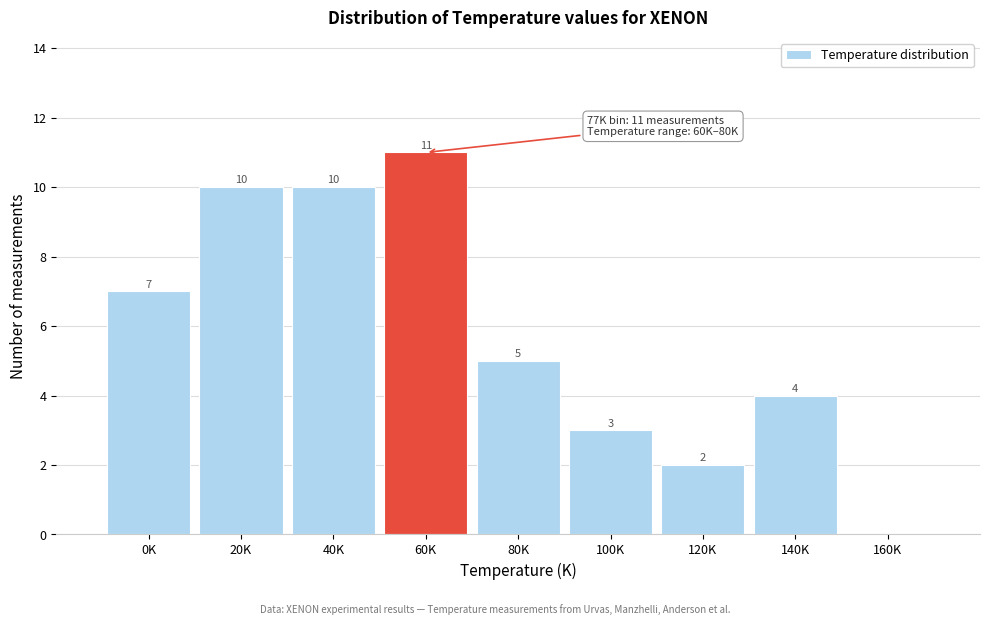

Reading right to left, transcribe all the data shown in this chart.

160K=0	140K=4	120K=2	100K=3	80K=5	60K=11	40K=10	20K=10	0K=7